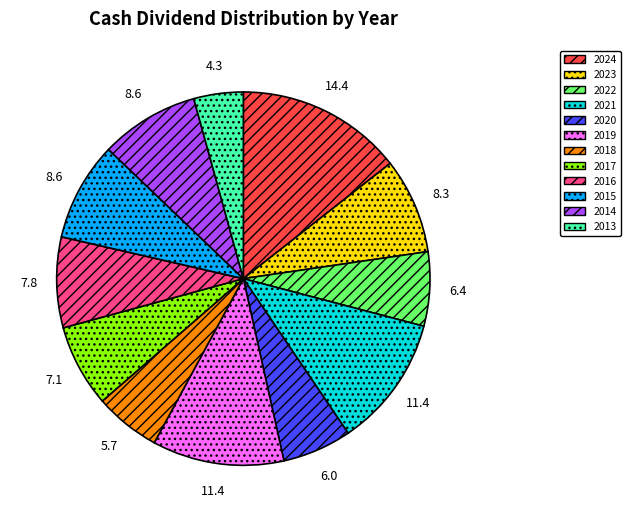

True or false: 2020 accounts for 6% of the total.

True